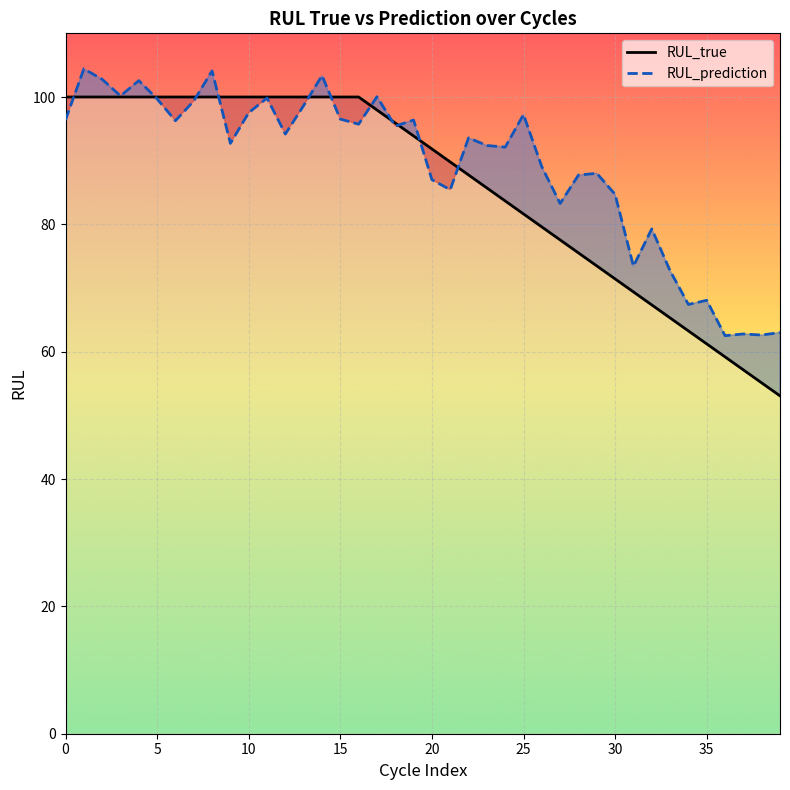

In RUL_prediction, how many points are higher than both neighbors (excluding endpoints)?

13